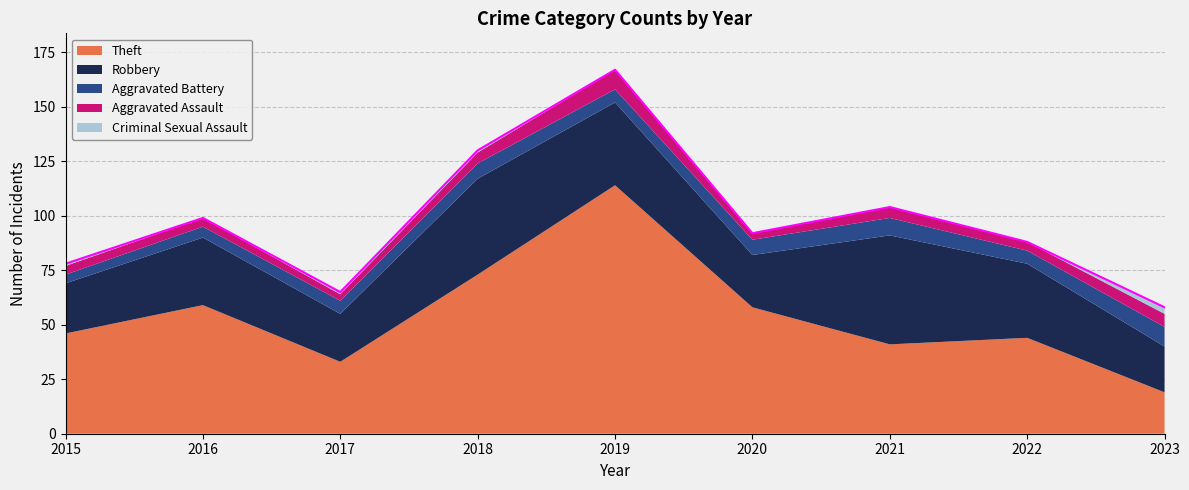

At how many categories does at least one series exceed 39?

7